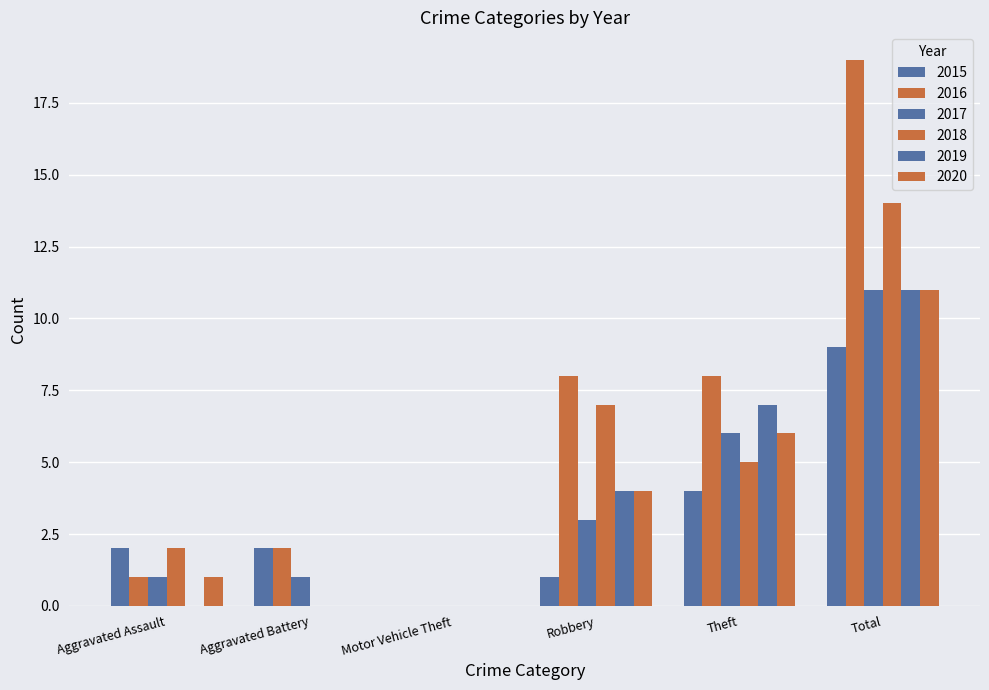

Count the number of categories in the chart.

6